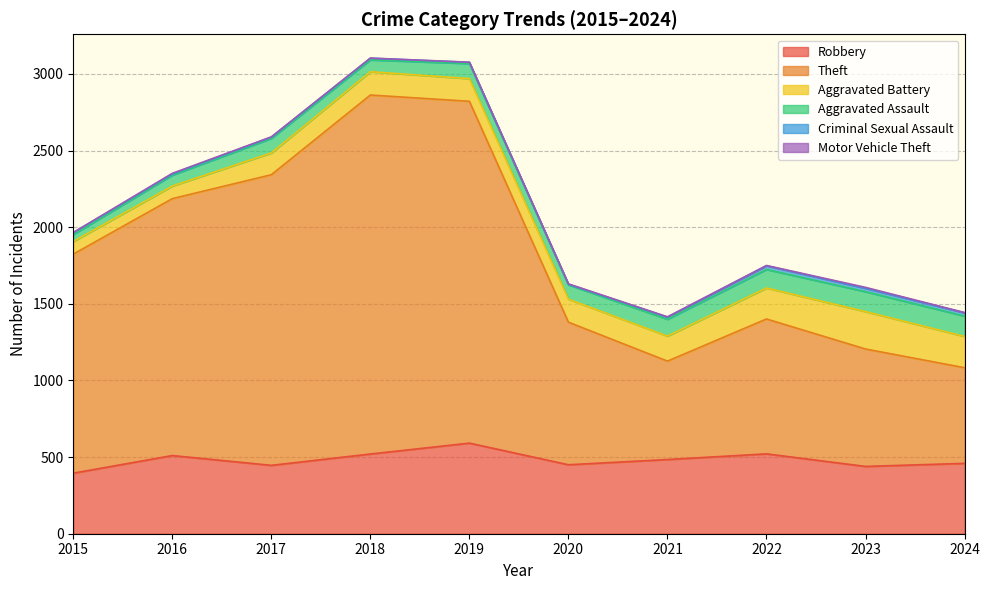

How many interior local valleys does the Aggravated Assault series have?

2